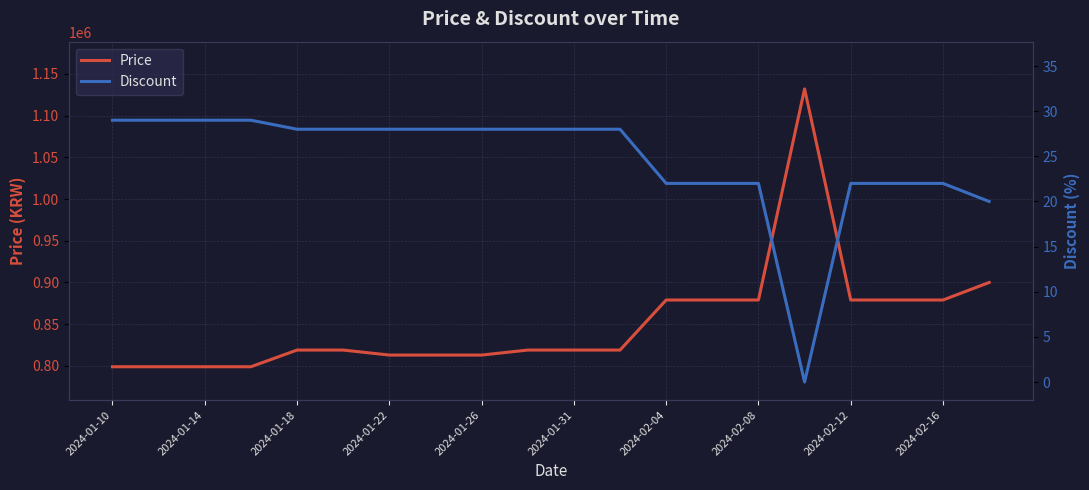

Does the chart display data point markers on the line(s)?

No